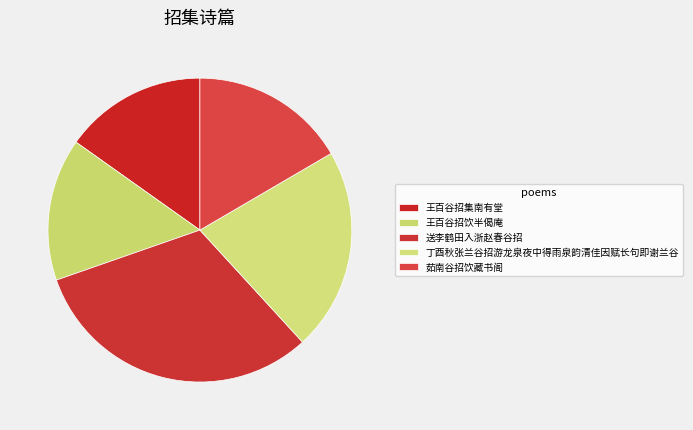

How many segments does this pie chart have?

5